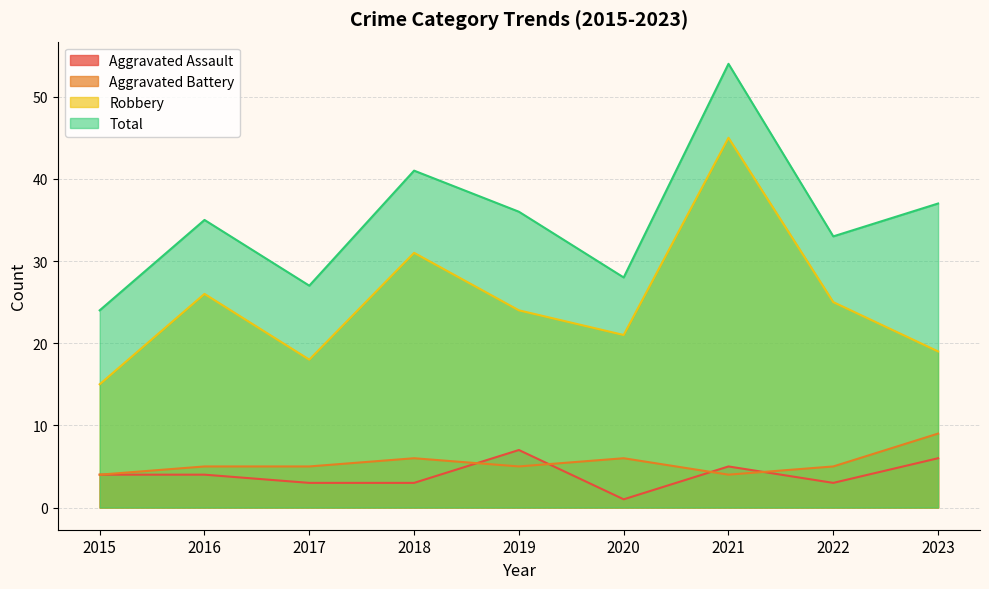

What is the difference between the maximum and second lowest values in the Total series?

27